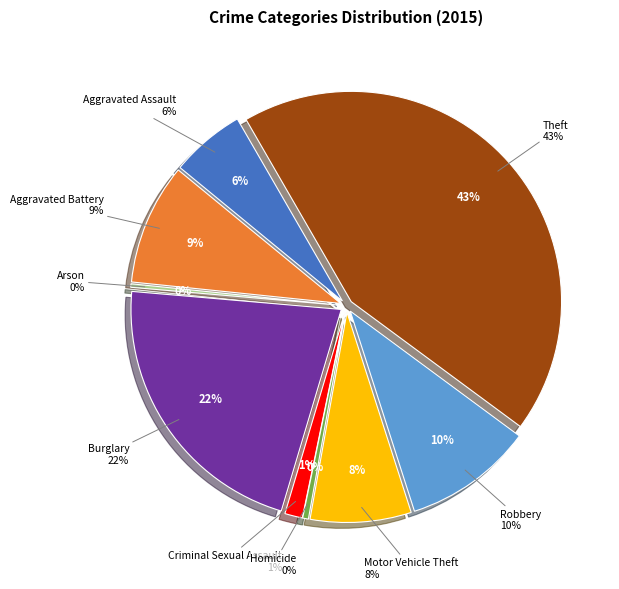

How many slices are in this pie chart?

9